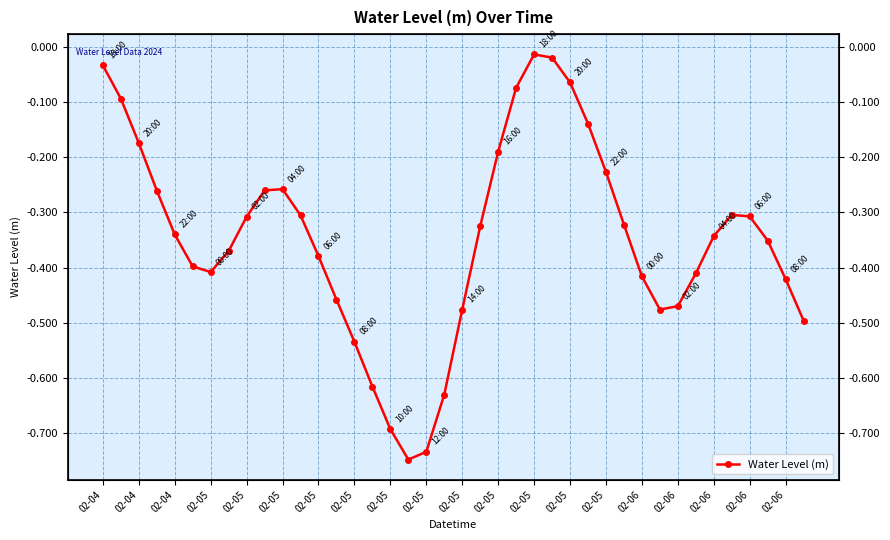

How many distinct data groups are displayed?

1